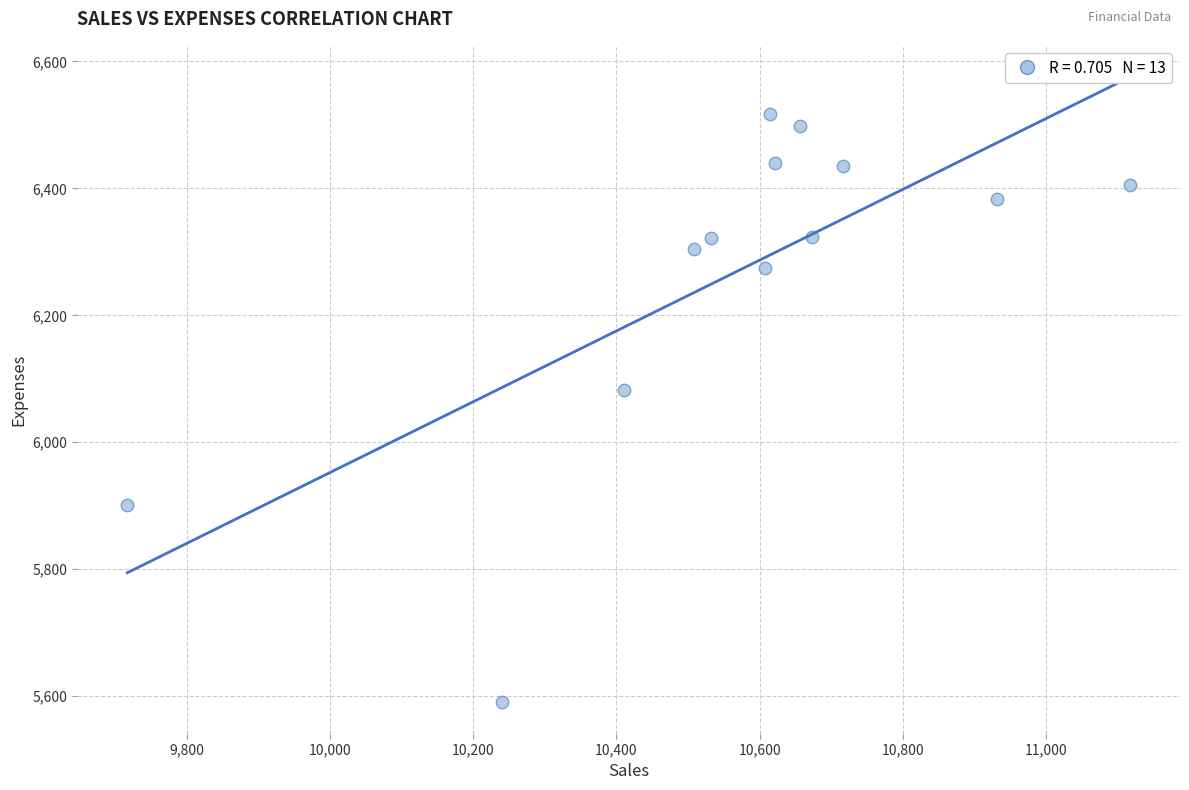

What is the range of X values (max minus min)?

1400